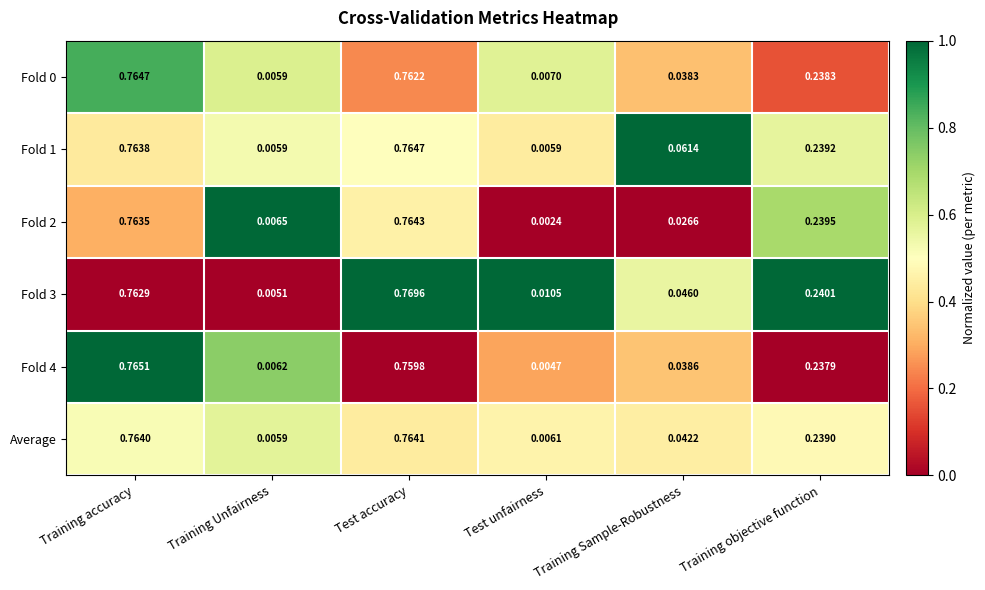

Rank the categories by Fold 3 value from highest to lowest.

Test accuracy, Training accuracy, Training objective function, Training Sample-Robustness, Test unfairness, Training Unfairness